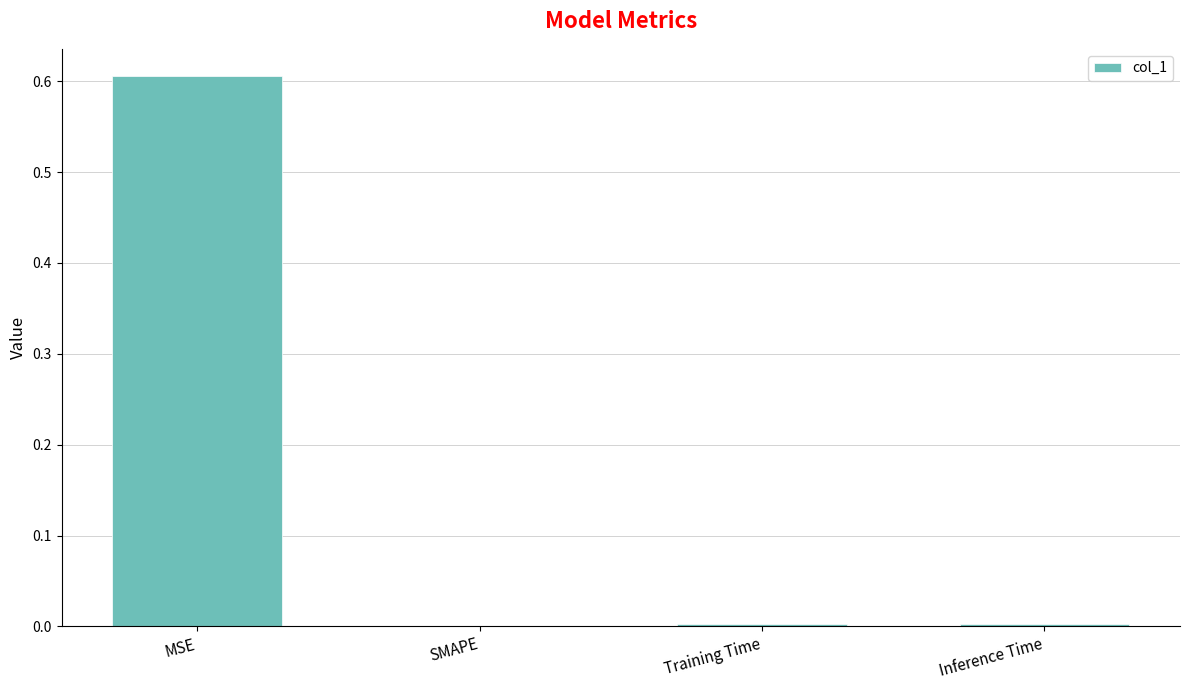

Which label corresponds to the largest value in the chart?

MSE